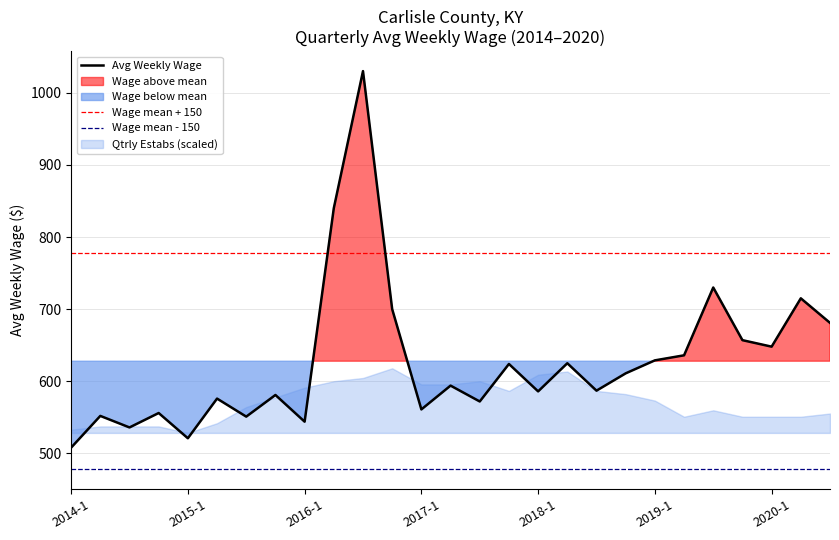

The Avg Weekly Wage series shows 679.4 at 2015-1. True or false?

False